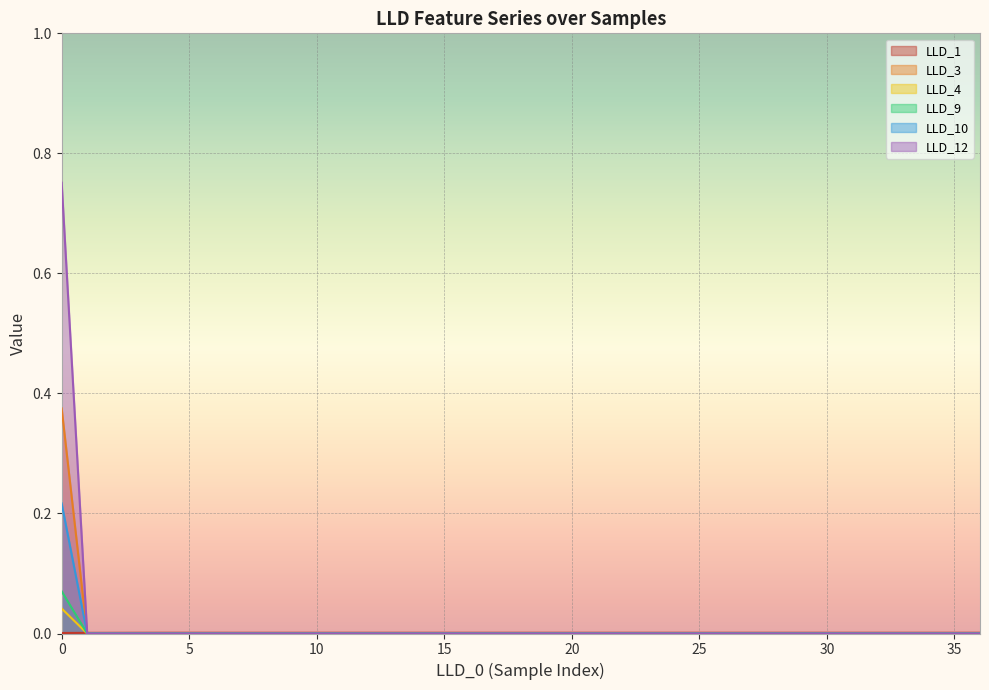

True or false: LLD_4 and LLD_10 intersect in this chart.

False